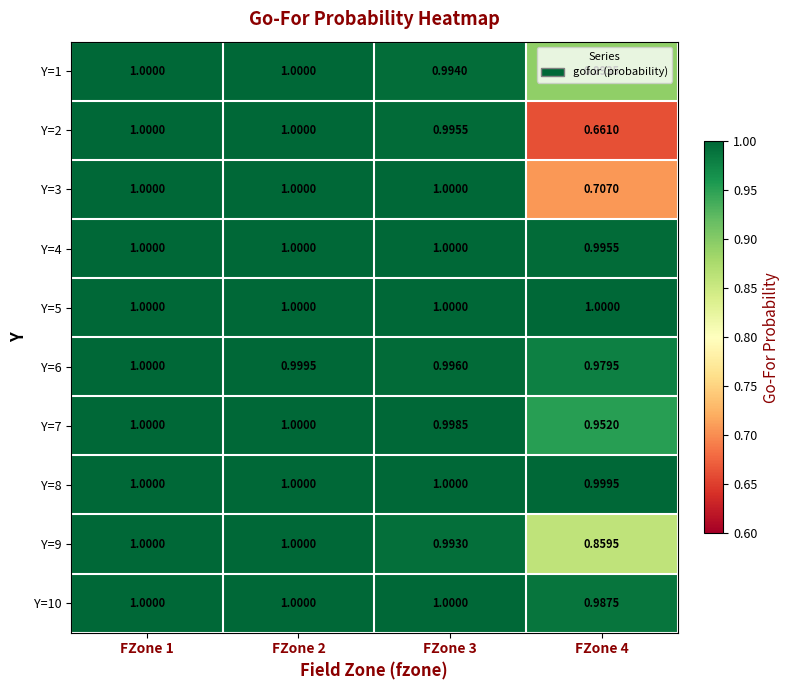

At which category is the sum across all series the highest?

FZone 1